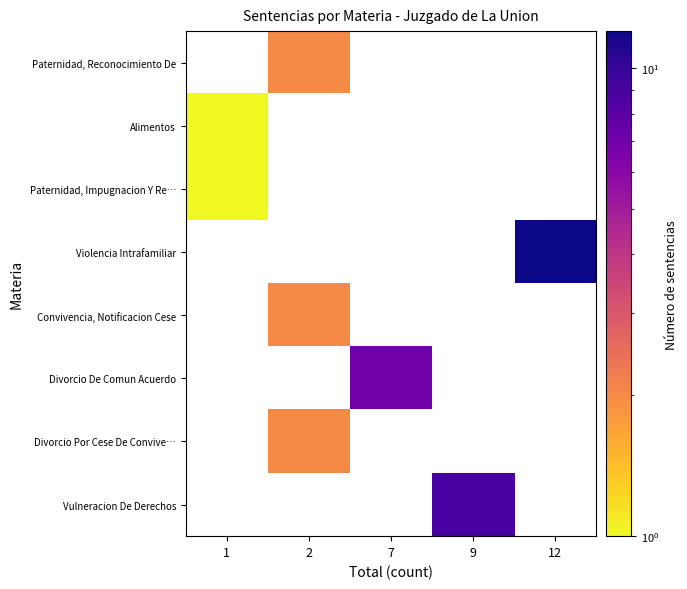

What is the minimum value for Paternidad, Impugnacion Y Re…?

1.0